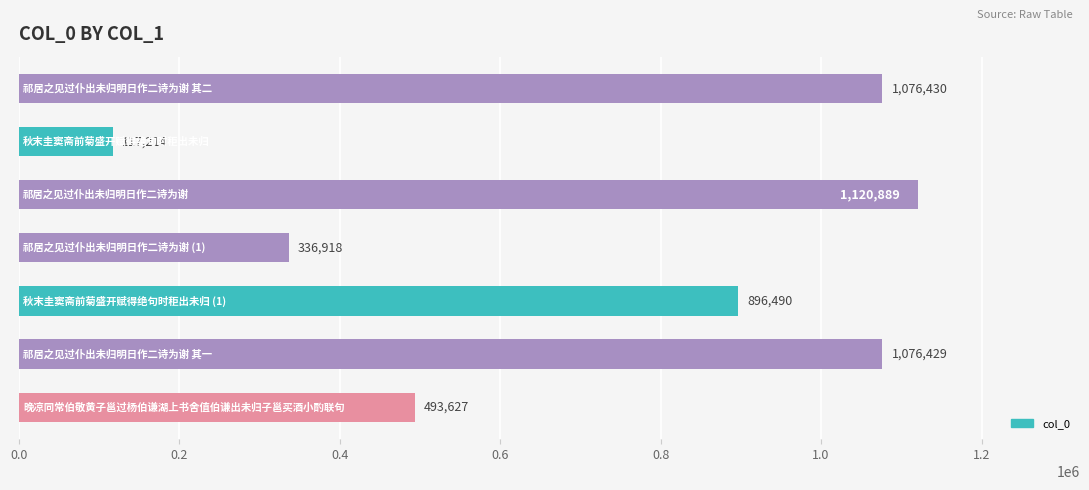

How many distinct data groups are displayed?

1